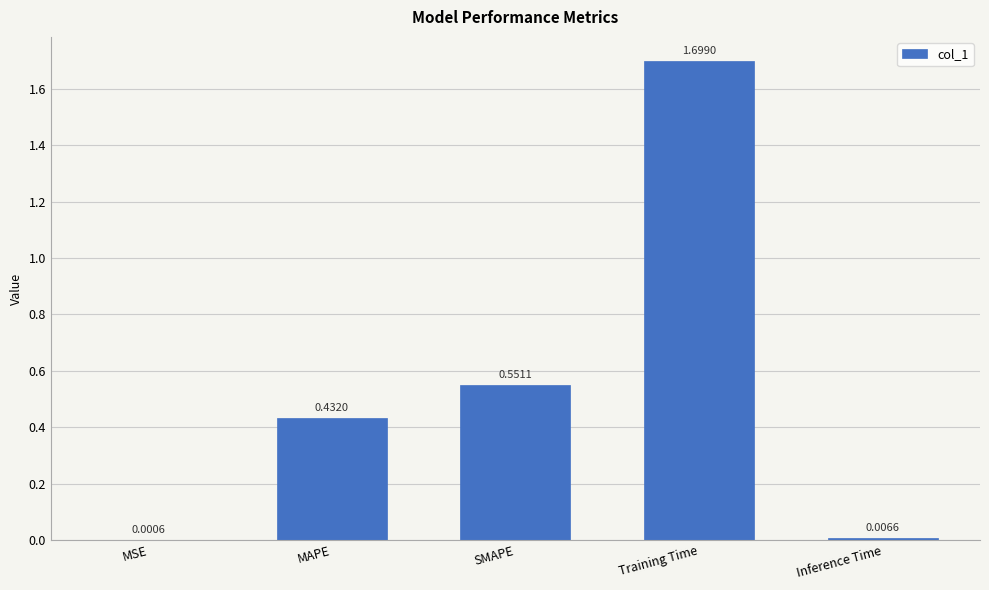

Which has a higher value, Training Time or SMAPE?

Training Time